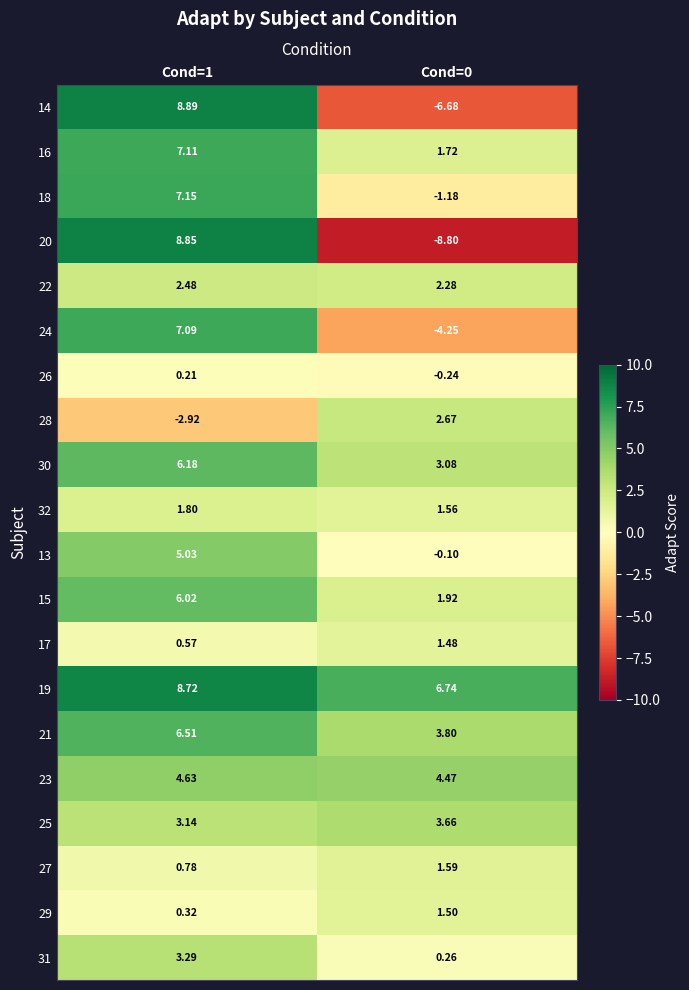

How many data points in 21 are above 6?

1